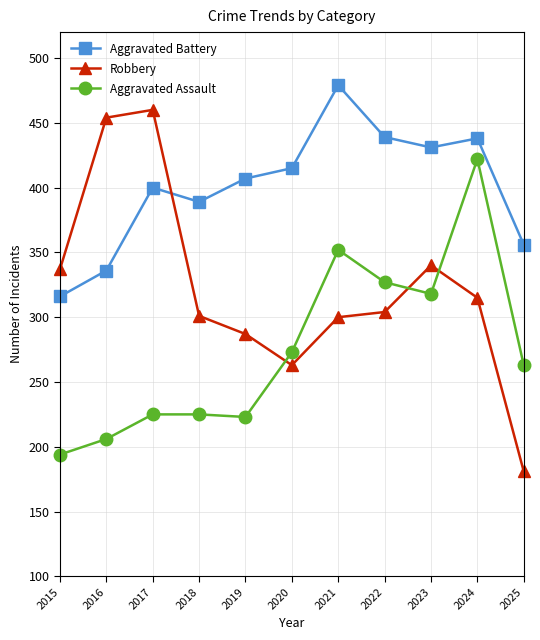

Where does the Aggravated Assault series first go above 263?

2020